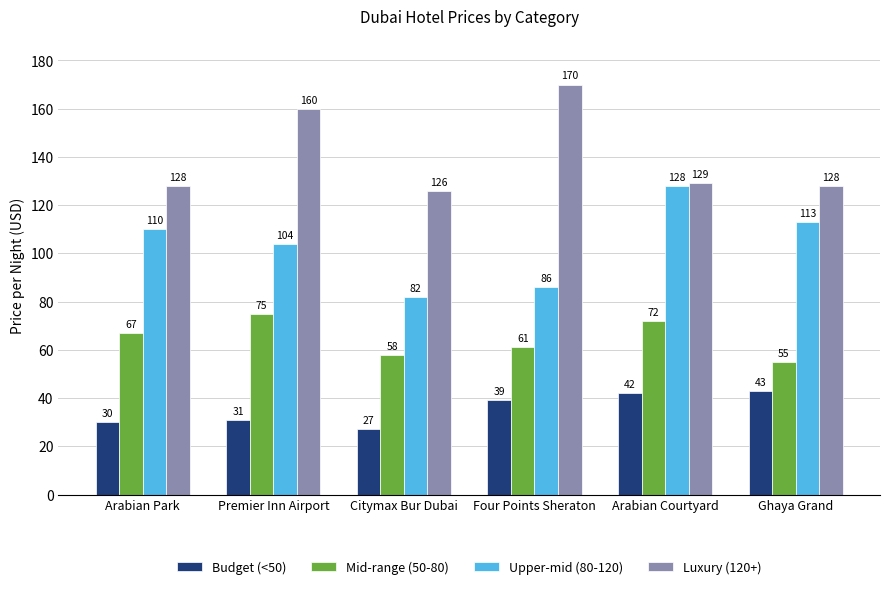

Which series has the widest spread of values?

Upper-mid (80-120)